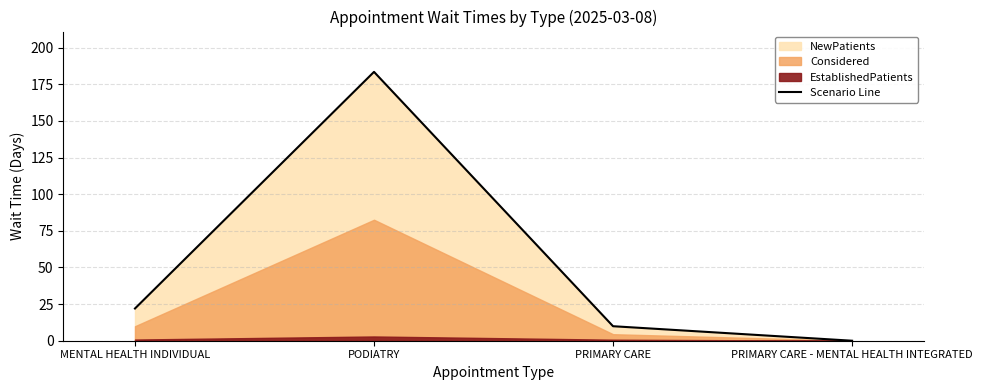

What is the change in value from MENTAL HEALTH INDIVIDUAL to PODIATRY?

+161.5